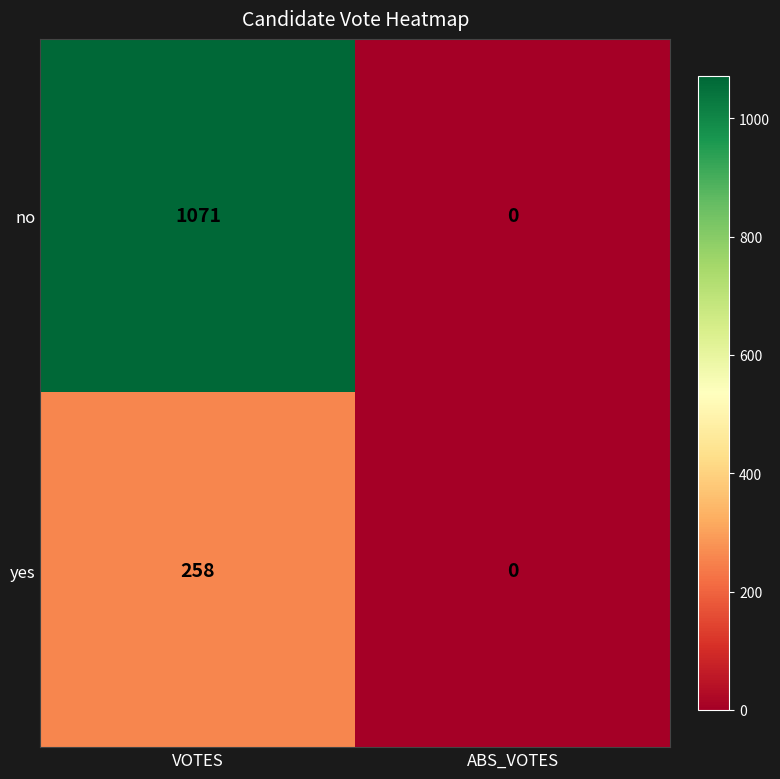

Which category has the lowest value across all series?

ABS_VOTES